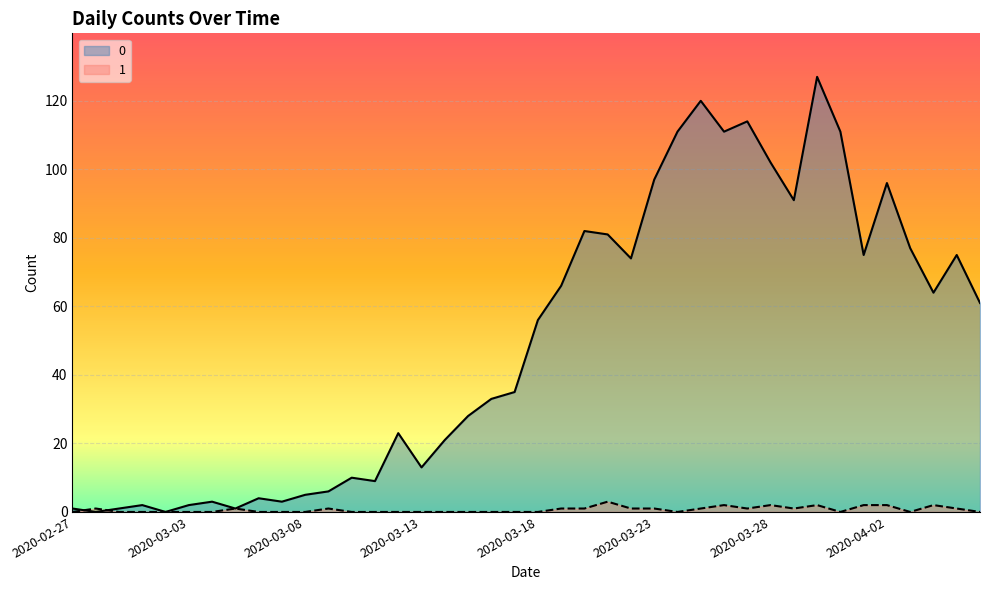

How many lines are shown in the chart?

2